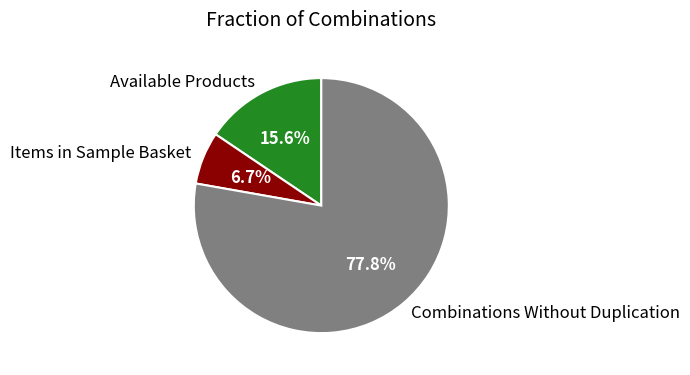

Rank the categories by value from highest to lowest.

Combinations Without Duplication, Available Products, Items in Sample Basket